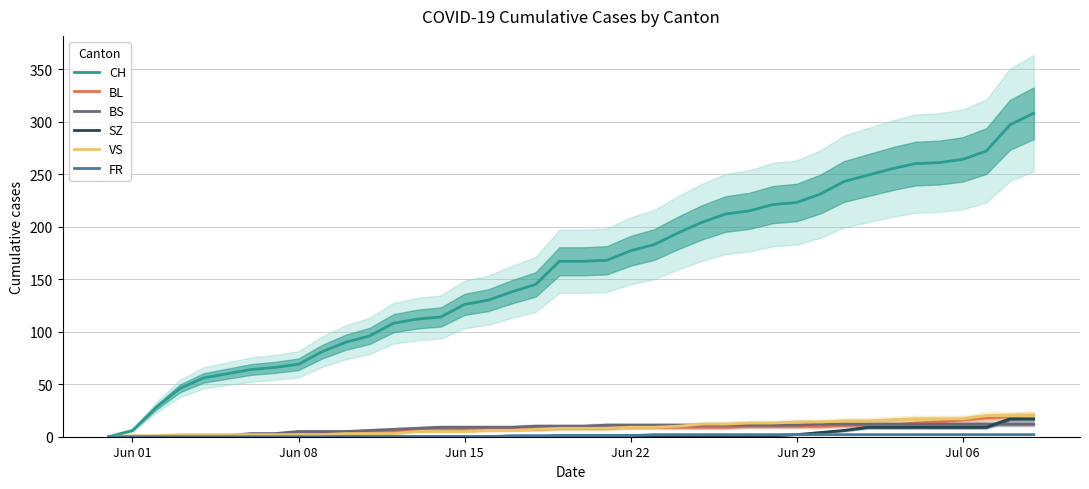

True or false: FR and BS cross at least once.

False